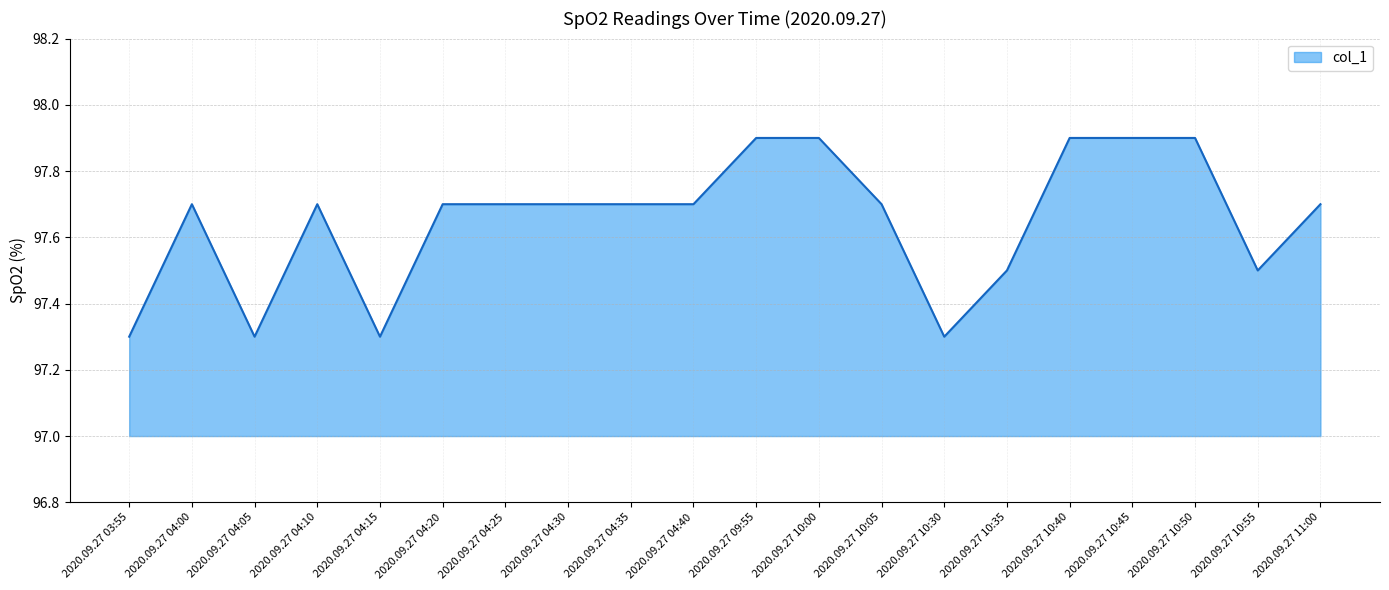

What position from the right is 2020.09.27 04:10?

17